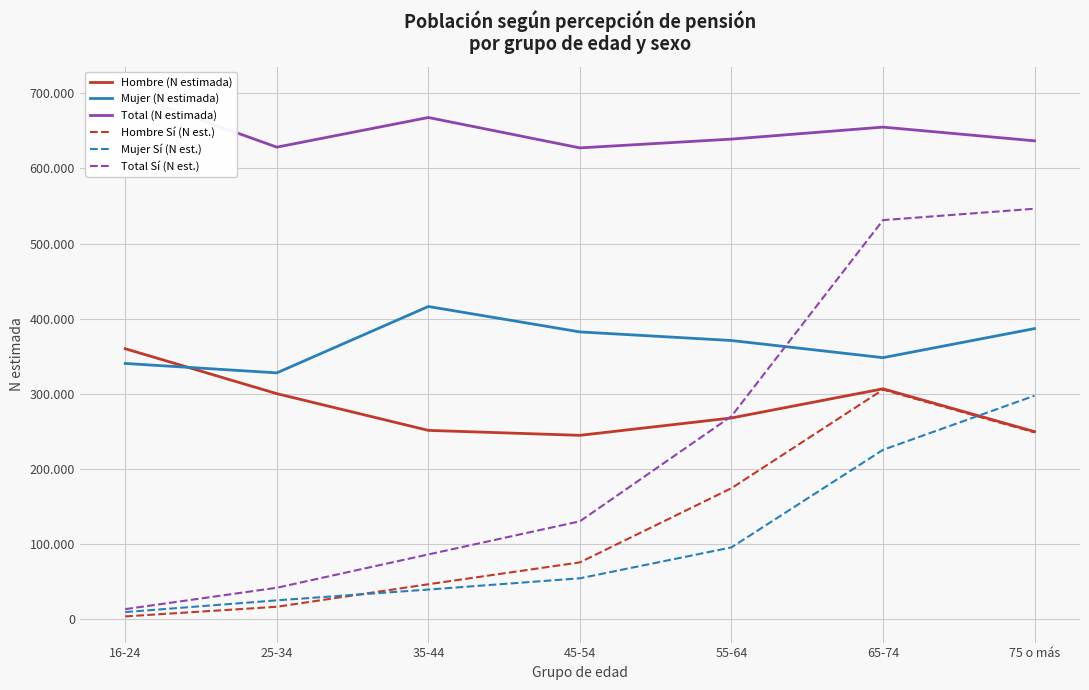

What is the minimum value for Hombre Sí (N est.)?

3931